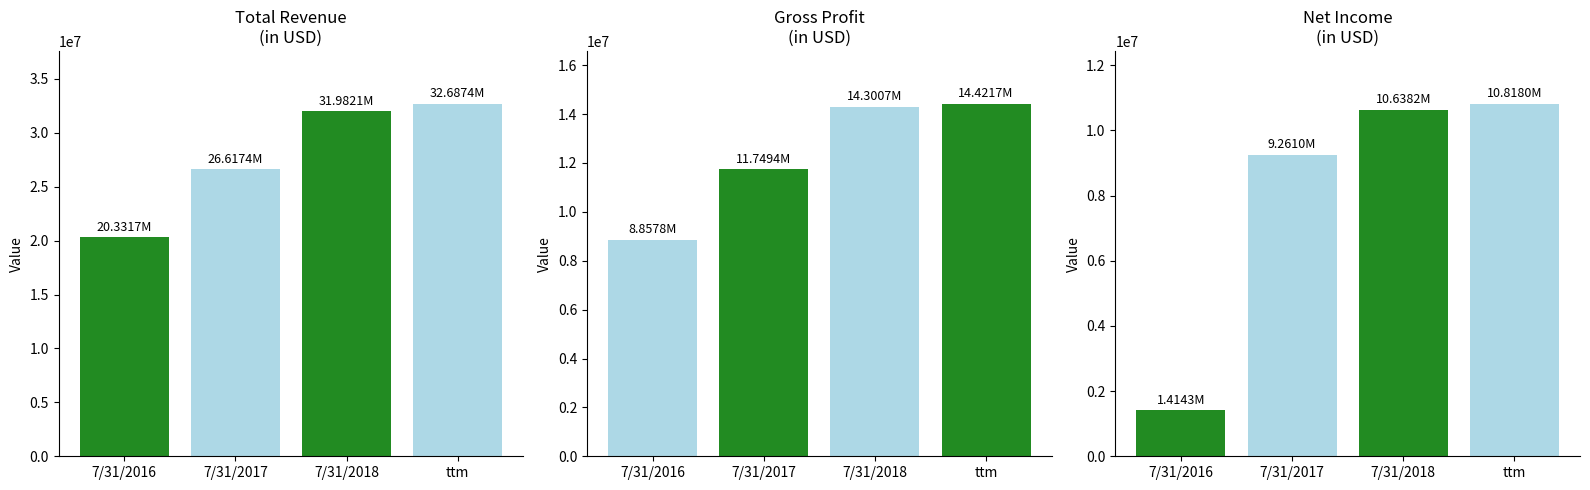

Between 7/31/2017 and ttm, which series saw the biggest shift?

Total Revenue